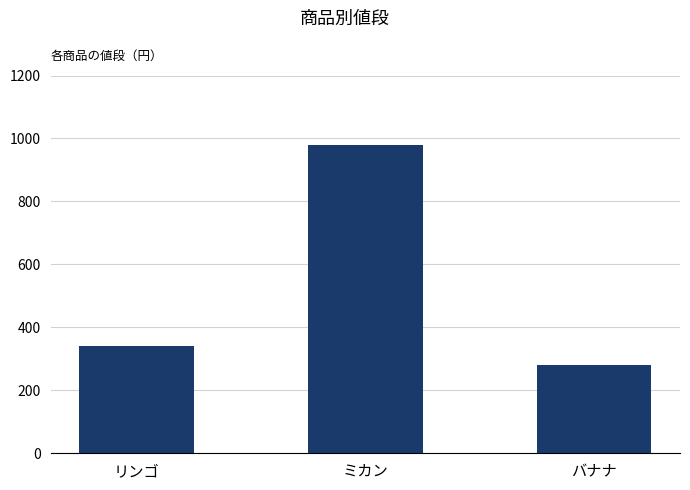

Approximately how many times larger is the value at ミカン compared to リンゴ?

2.9